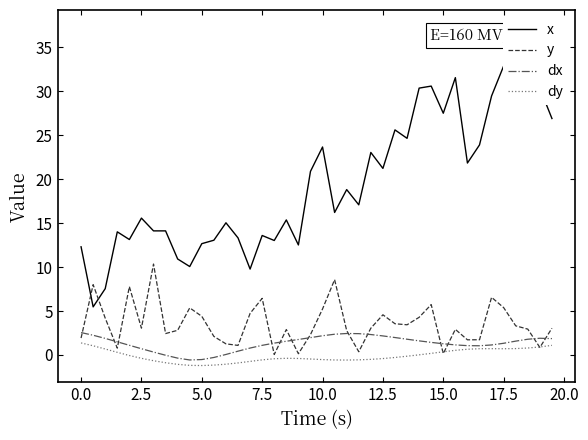

Reading right to left, list all the values displayed in this chart.

x: 26.9	30.3	37.3	33.6	32.9	29.5	23.9	21.8	31.5	27.5	30.6	30.3	24.6	25.6	21.2	23.0	17.1	18.8	16.2	23.6	20.9	12.5	15.4	13.0	13.6	9.8	13.3	15.0	13.0	12.7	10.1	10.9	14.1	14.1	15.6	13.1	14.0	7.5	5.5	12.3
y: 3.0	0.9	2.9	3.3	5.4	6.6	1.7	1.7	2.9	0.2	5.7	4.3	3.4	3.6	4.6	3.0	0.4	2.8	8.6	5.2	2.3	0.1	2.9	0.1	6.4	4.7	1.1	1.3	2.1	4.4	5.4	2.8	2.4	10.3	3.0	7.8	0.8	4.2	8.0	1.9
dx: 1.9	1.9	1.8	1.6	1.3	1.1	1.0	1.1	1.1	1.3	1.4	1.6	1.8	2.0	2.2	2.3	2.4	2.4	2.4	2.2	2.0	1.8	1.6	1.3	1.1	0.8	0.4	0.1	-0.3	-0.5	-0.6	-0.4	-0.0	0.3	0.7	1.1	1.5	1.9	2.2	2.5
dy: 1.1	0.9	0.8	0.7	0.7	0.7	0.7	0.7	0.5	0.4	0.2	0.0	-0.1	-0.3	-0.4	-0.5	-0.6	-0.6	-0.6	-0.5	-0.5	-0.4	-0.4	-0.4	-0.6	-0.7	-0.9	-1.0	-1.2	-1.2	-1.2	-1.1	-0.9	-0.7	-0.4	-0.1	0.3	0.7	1.0	1.4